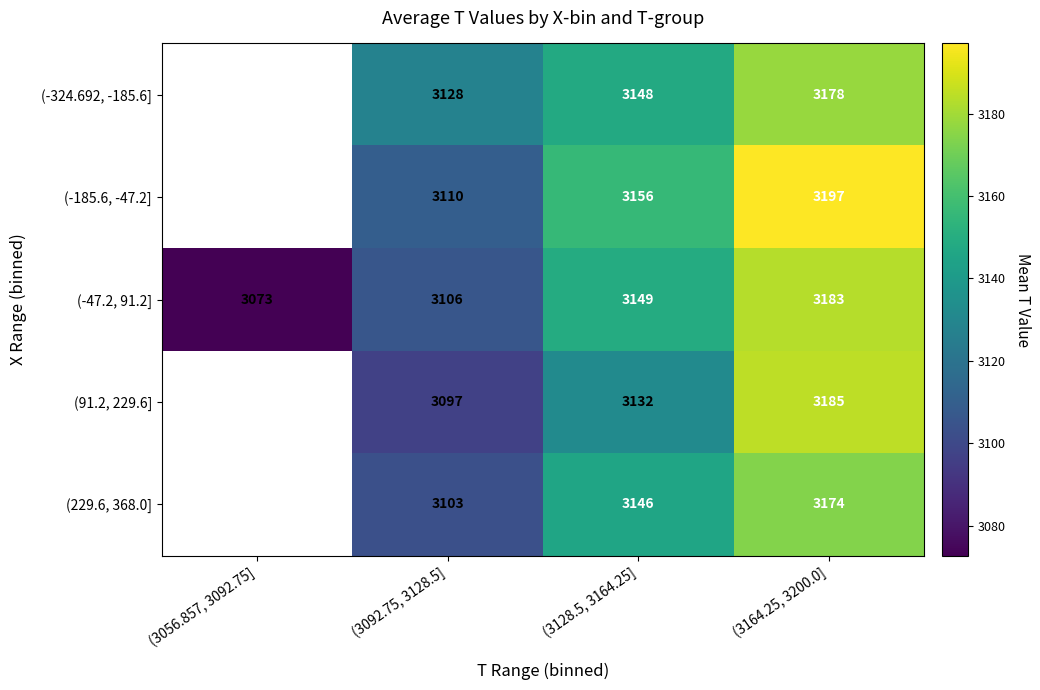

The (-47.2, 91.2] series shows 4323 at (3128.5, 3164.25]. True or false?

False